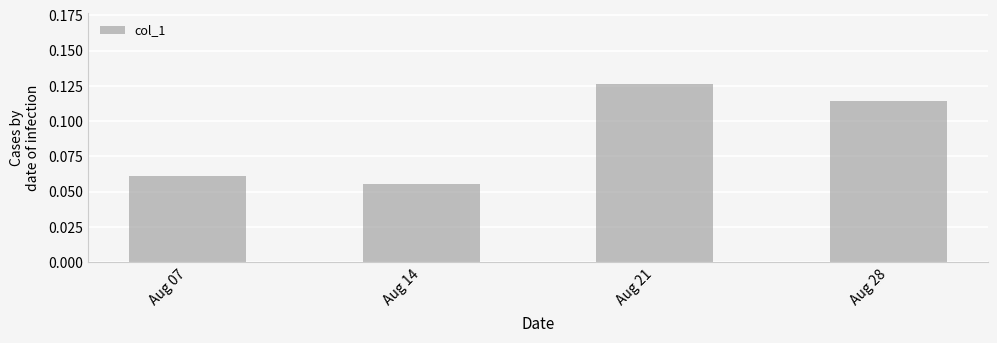

Is it true that the value at Aug 28 is 0.0?

False